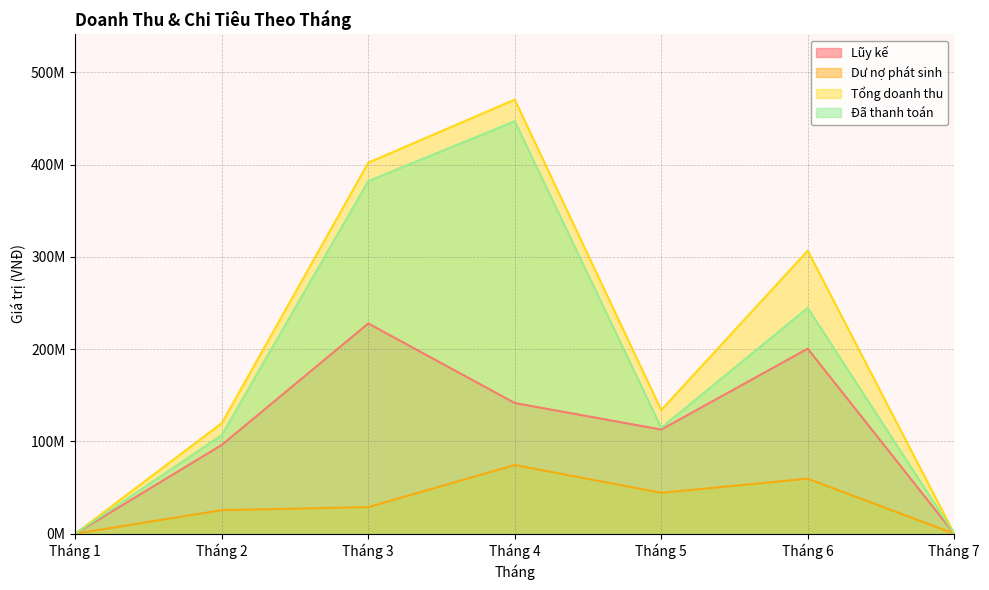

True or false: Dư nợ phát sinh has a value of 59600000 at Tháng 6.

True